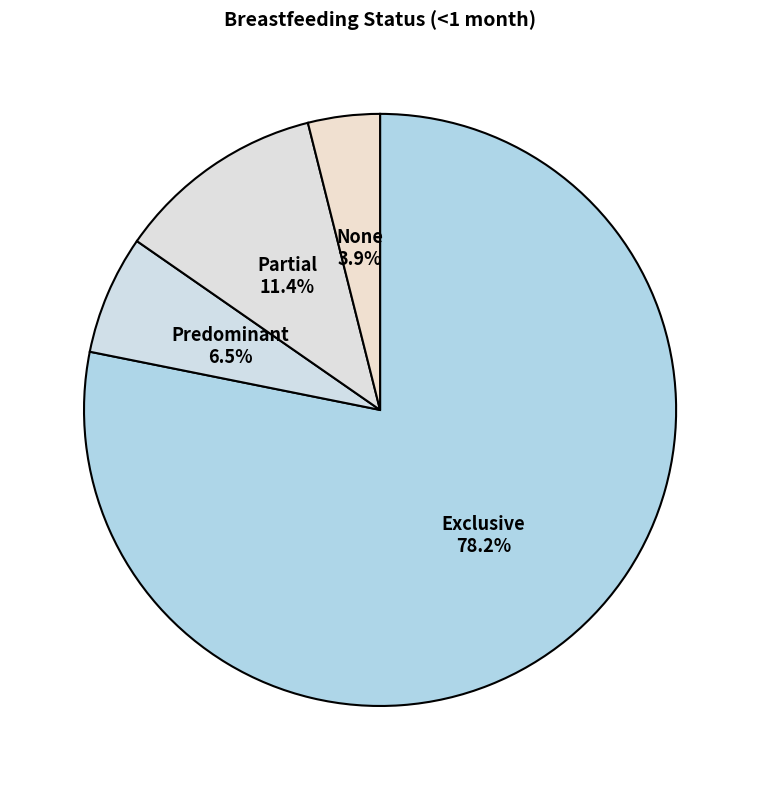

Count the number of slices in the pie.

4